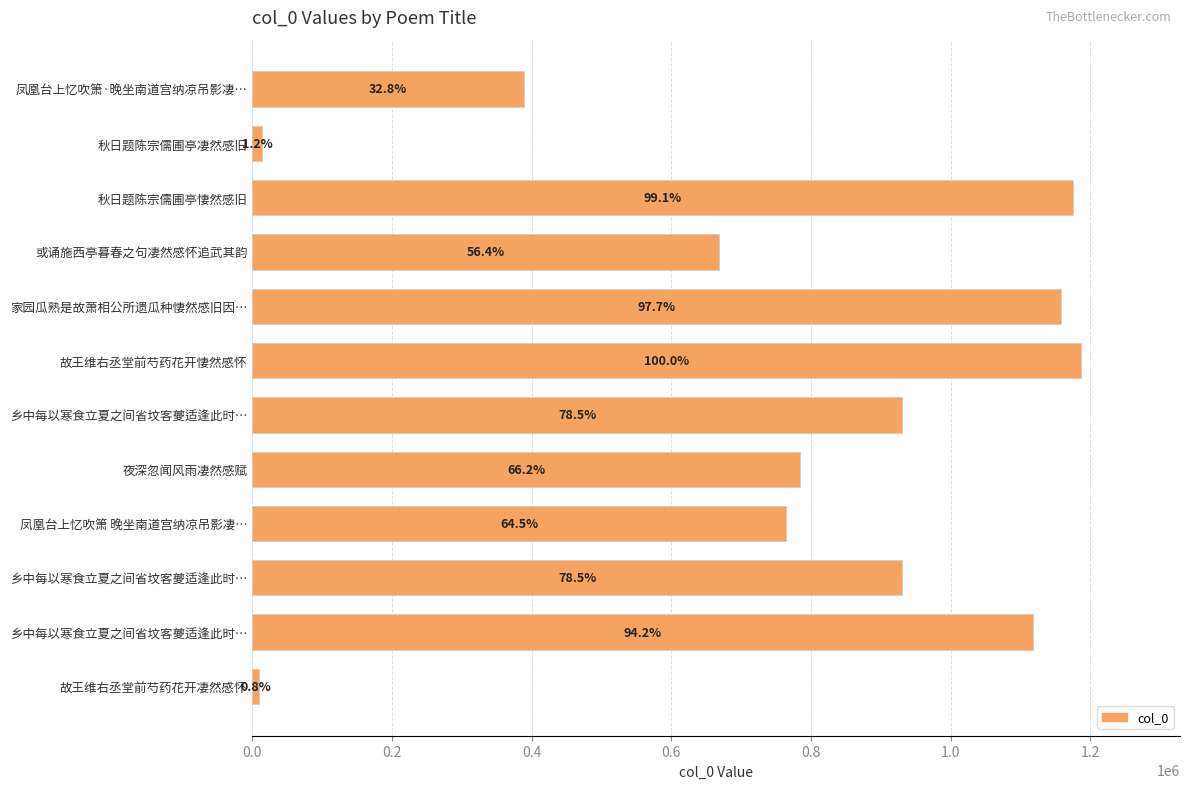

How many bars are there in total?

12